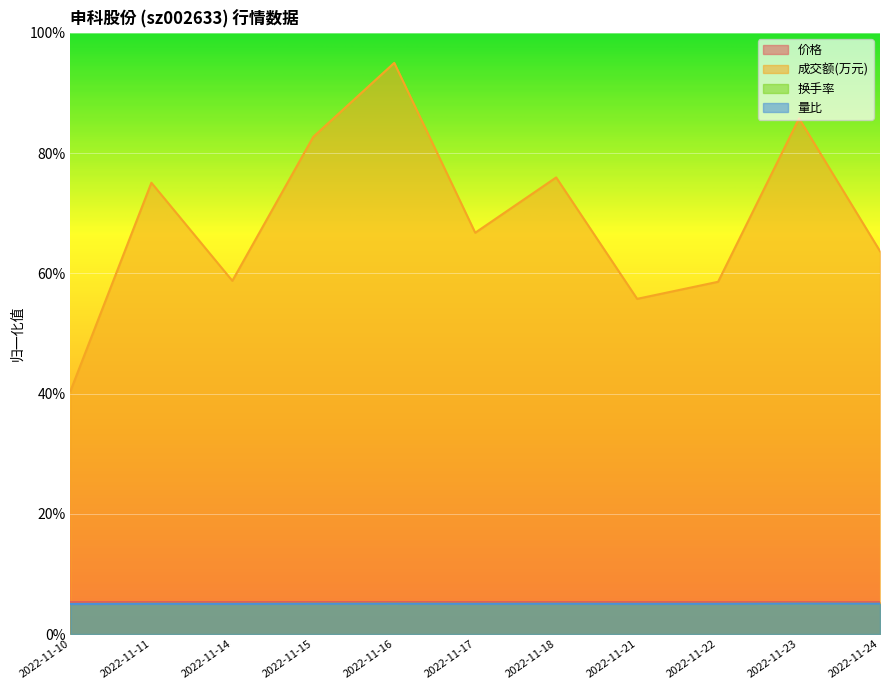

Reading right to left, what are all the values shown in this chart?

价格: 5.3	5.3	5.3	5.3	5.3	5.3	5.3	5.3	5.3	5.3	5.3
成交额(万元): 63.7	85.8	58.6	55.8	75.9	66.7	95.0	82.7	58.8	75.1	40.4
换手率: 5.0	5.0	5.0	5.0	5.0	5.0	5.0	5.0	5.0	5.0	5.0
量比: 5.0	5.0	5.0	5.0	5.0	5.0	5.0	5.0	5.0	5.0	5.0